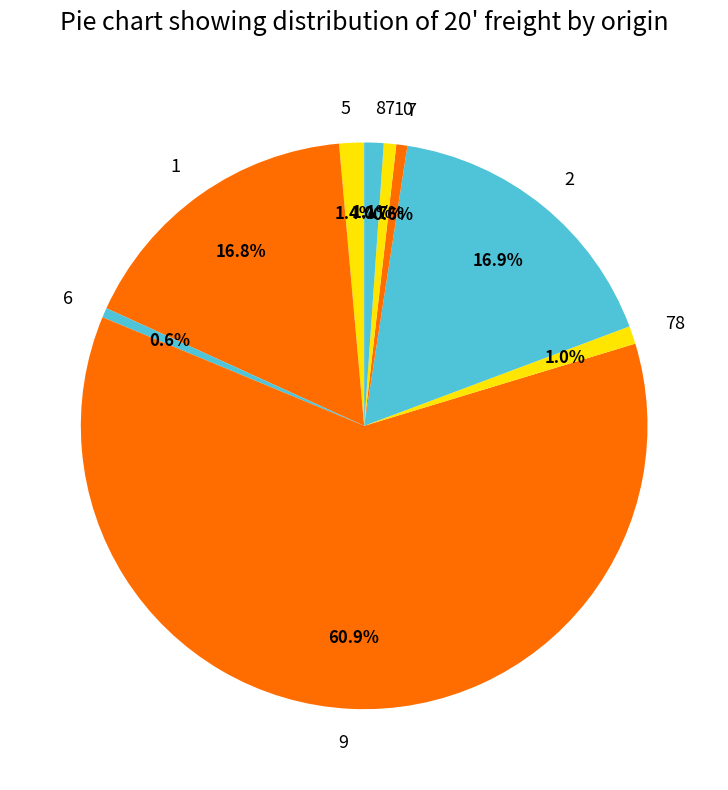

What percentage is the 9 slice, to the nearest percent?

61%